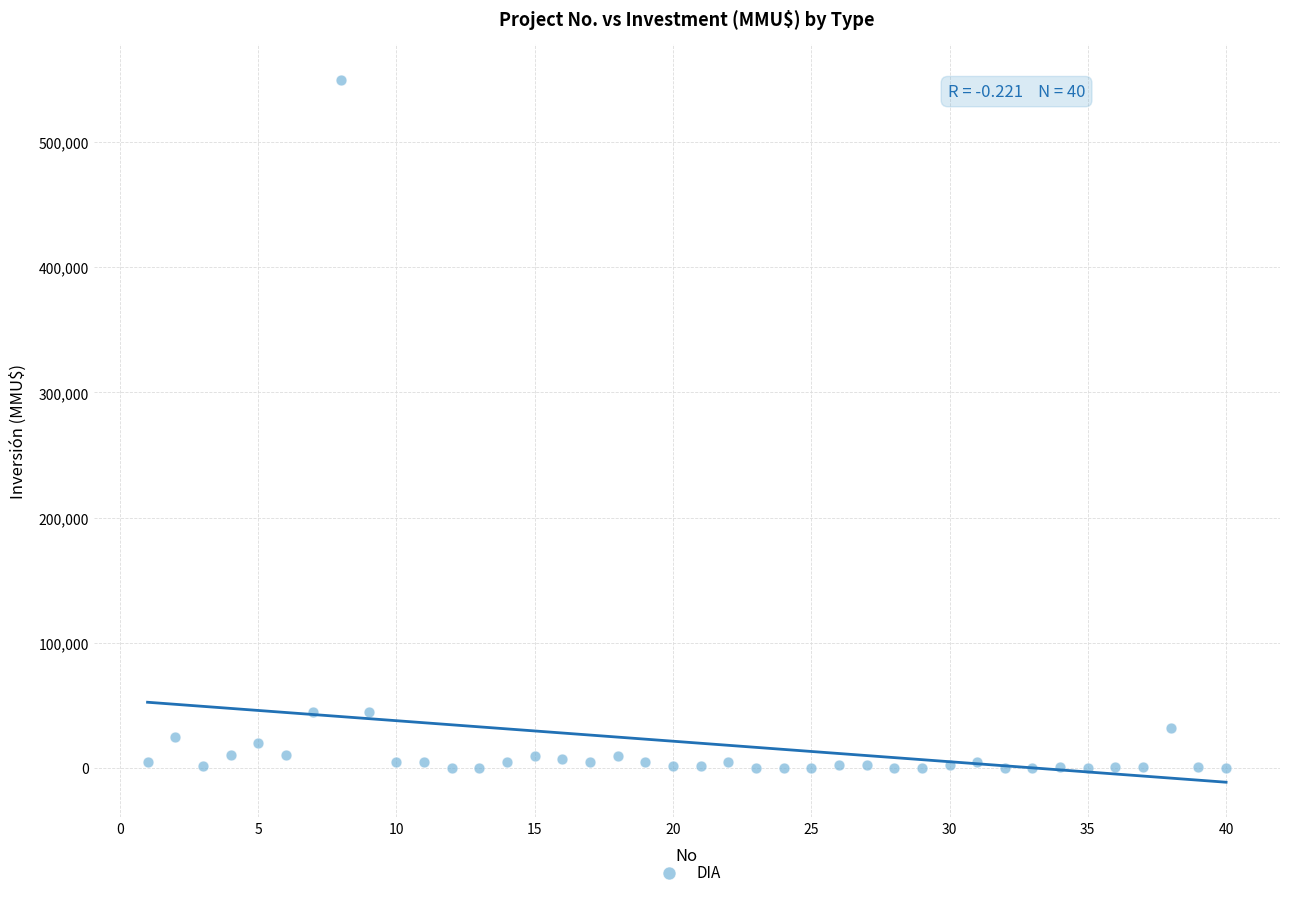

What is the range of X values (max minus min)?

39